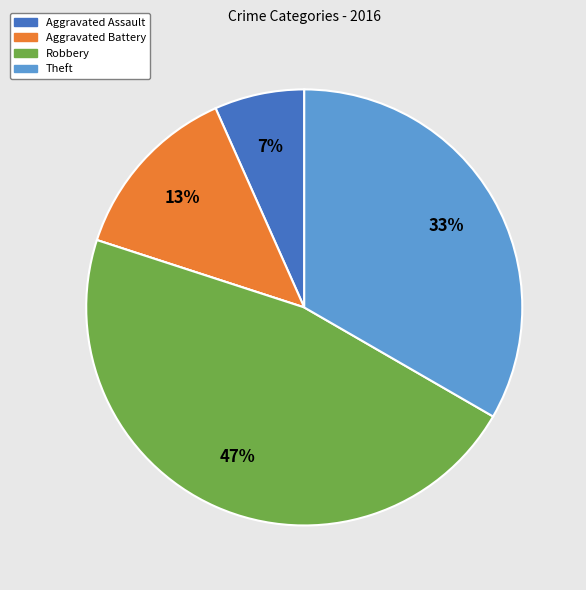

To the nearest percent, what is the average slice percentage?

20%